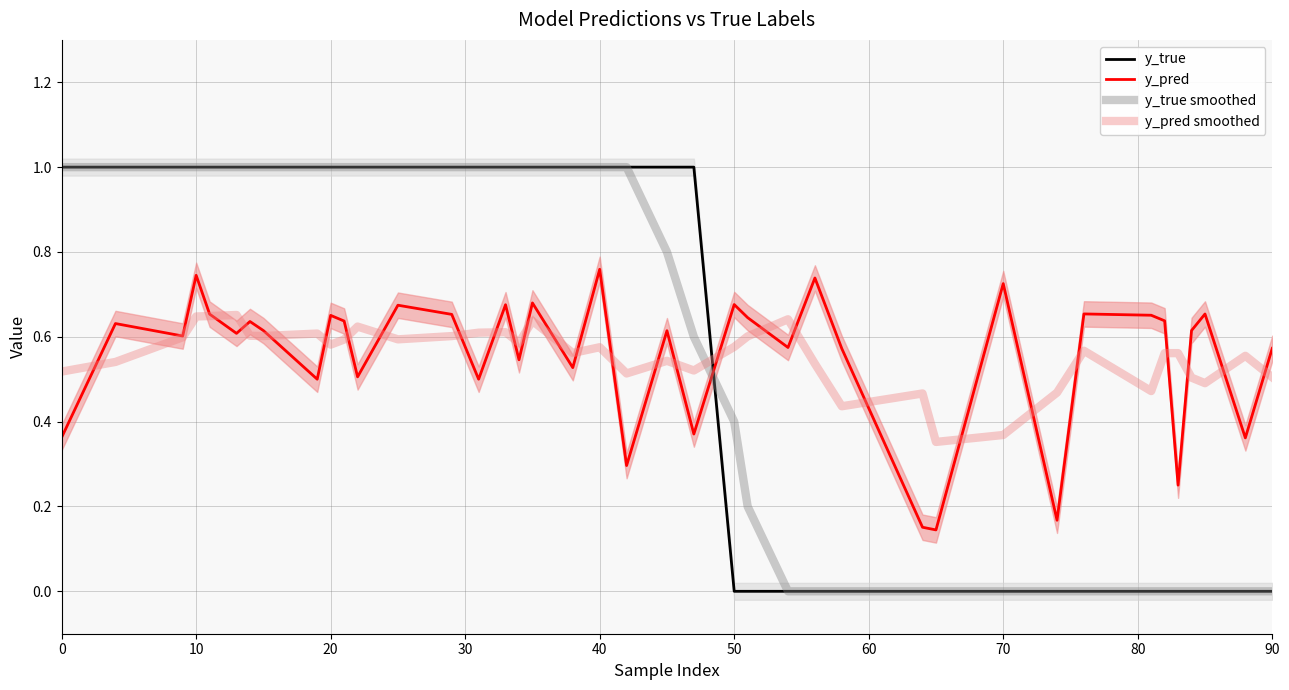

True or false: y_true smoothed has more than 2 interior local peaks.

False